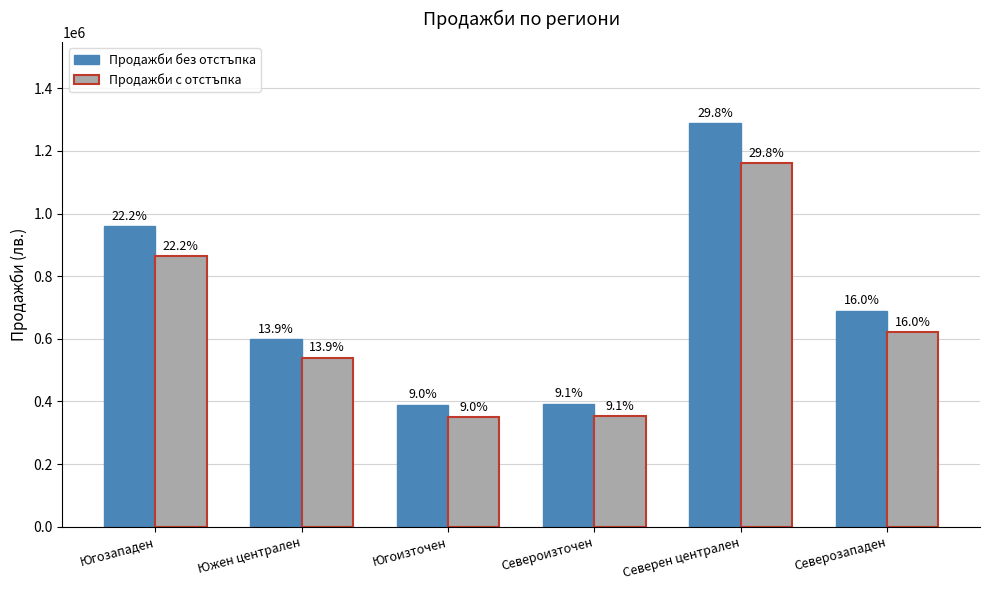

What is the total value across all series at Северозападен?

1311000